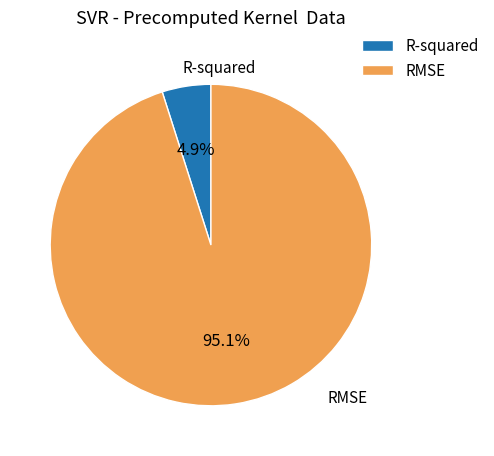

What is the total percentage of RMSE and R-squared?

100.0%